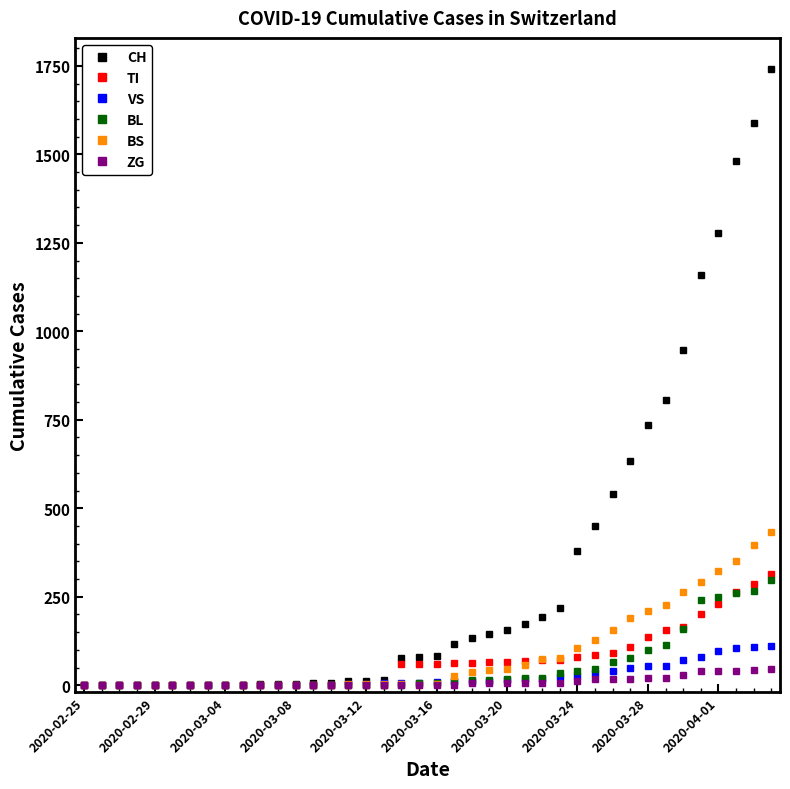

What is the maximum value shown in the chart?

1742